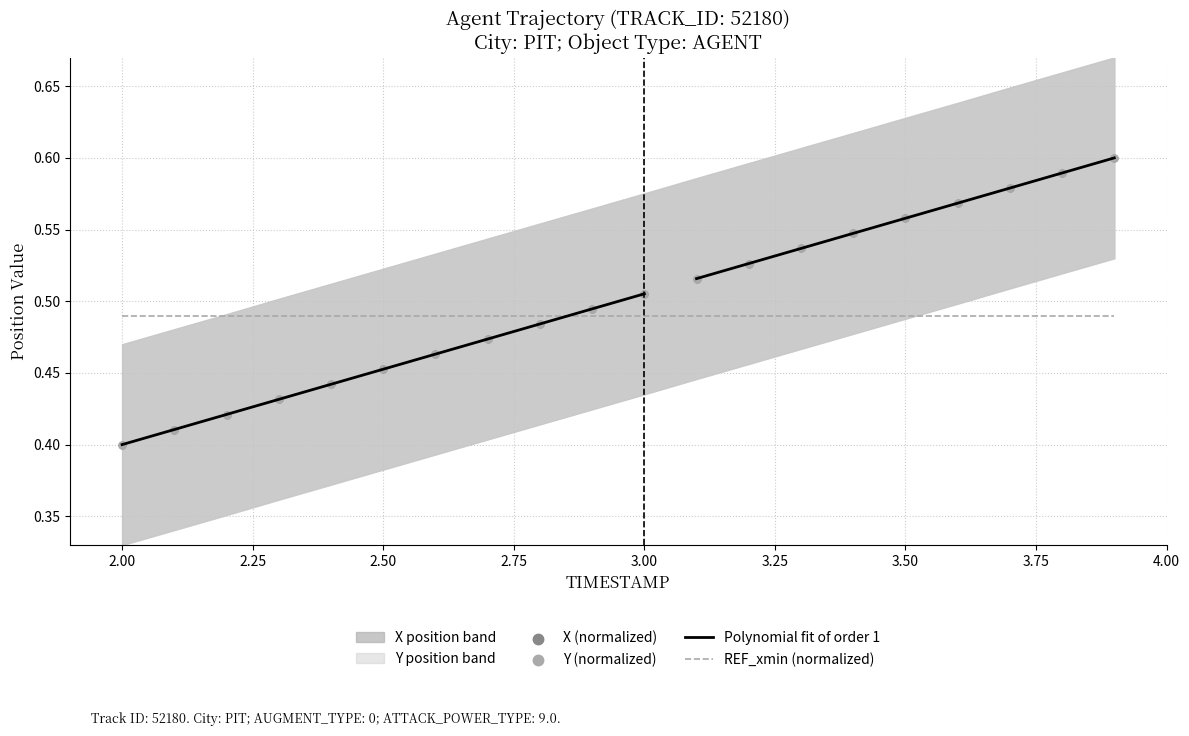

Which series reaches the minimum Y coordinate?

X